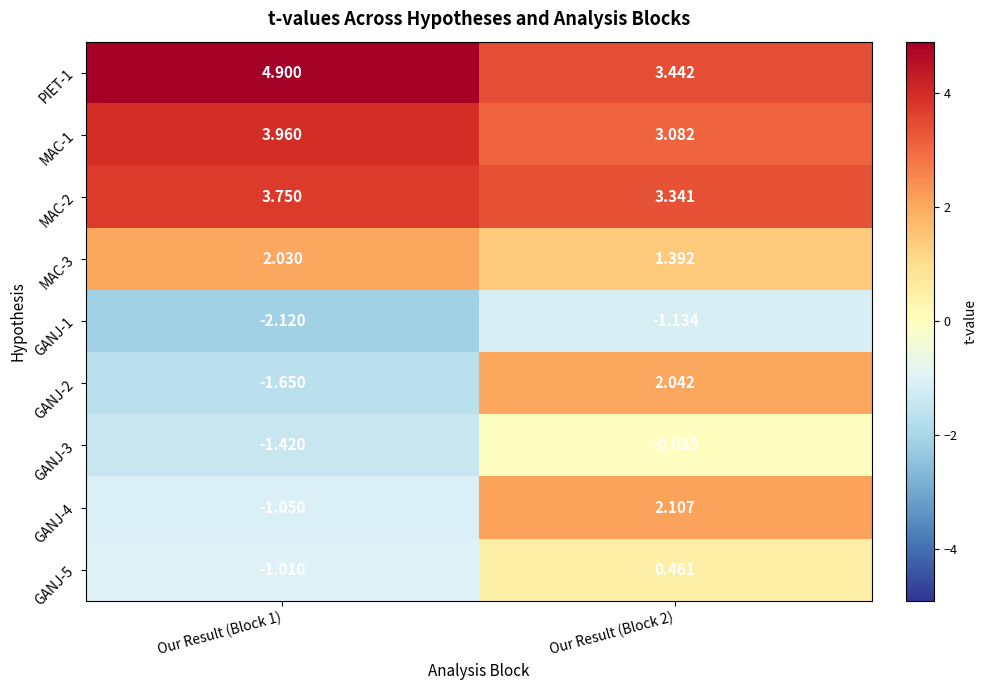

At which category is the sum across all series the highest?

Our Result (Block 2)